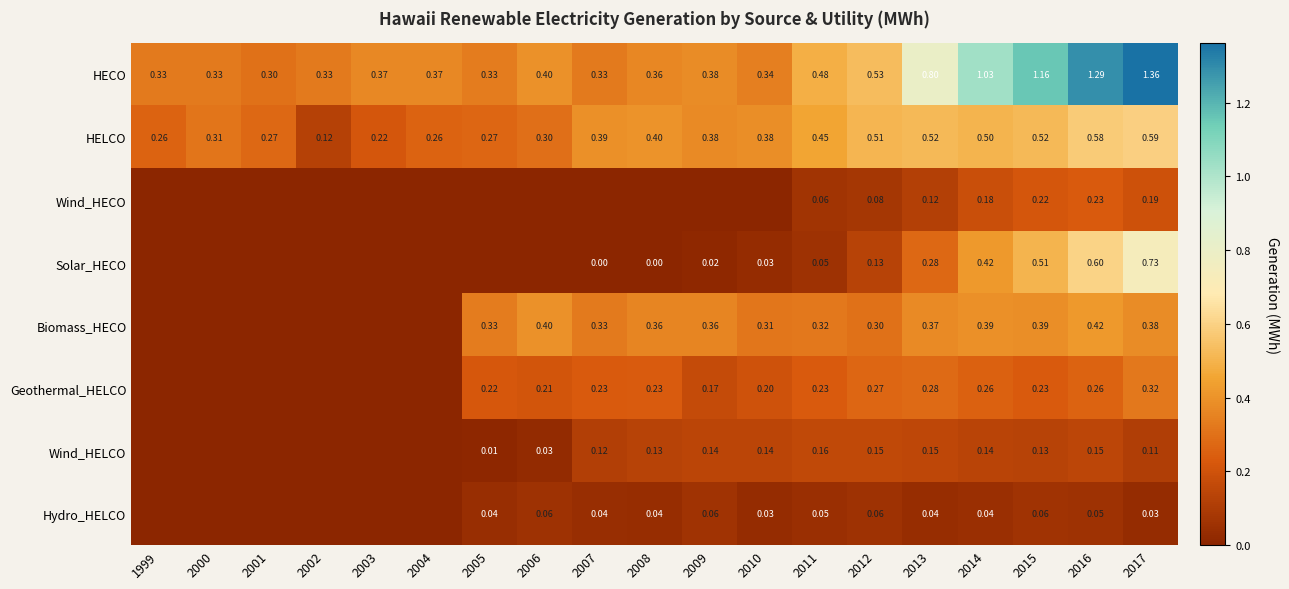

Rank the series at 2016 from highest to lowest value.

HECO, Solar_HECO, HELCO, Biomass_HECO, Geothermal_HELCO, Wind_HECO, Wind_HELCO, Hydro_HELCO